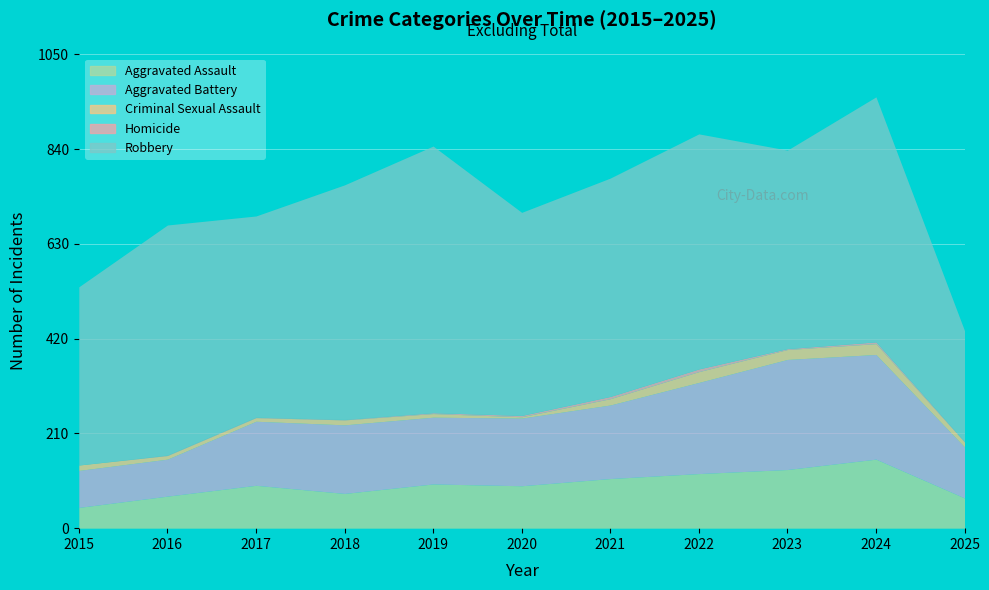

Reading left to right, what are all the values shown in this chart?

Aggravated Assault: 2015=46	2016=71	2017=95	2018=77	2019=98	2020=94	2021=110	2022=121	2023=130	2024=153	2025=67
Aggravated Battery: 2015=82	2016=82	2017=142	2018=152	2019=148	2020=150	2021=163	2022=202	2023=244	2024=232	2025=113
Criminal Sexual Assault: 2015=12	2016=8	2017=8	2018=11	2019=8	2020=3	2021=14	2022=24	2023=22	2024=24	2025=11
Homicide: 2015=0	2016=1	2017=1	2018=1	2019=2	2020=3	2021=5	2022=6	2023=2	2024=4	2025=1
Robbery: 2015=395	2016=510	2017=446	2018=520	2019=591	2020=450	2021=484	2022=521	2023=440	2024=543	2025=246